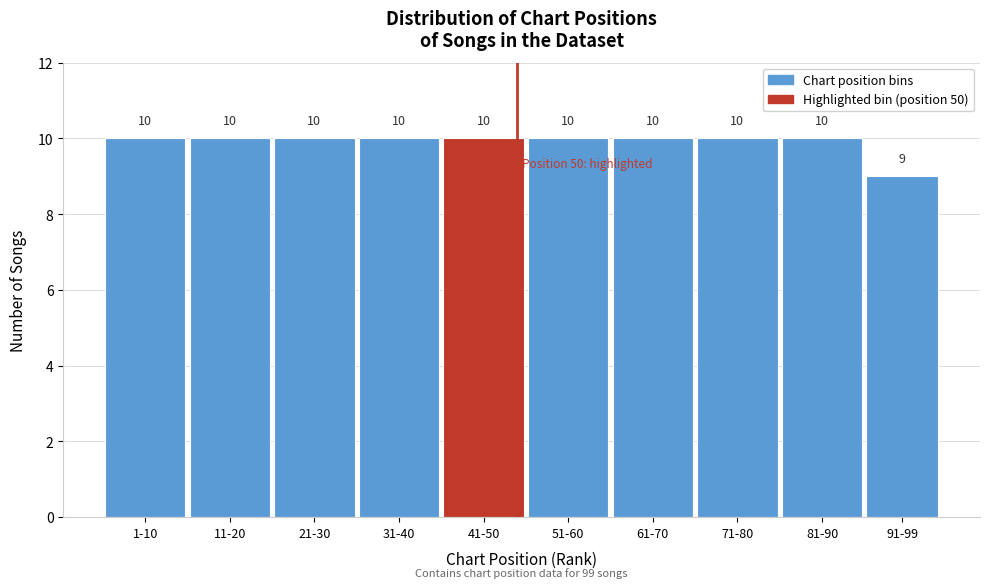

Reading right to left, transcribe all the data shown in this chart.

91-99=9	81-90=10	71-80=10	61-70=10	51-60=10	41-50=10	31-40=10	21-30=10	11-20=10	1-10=10